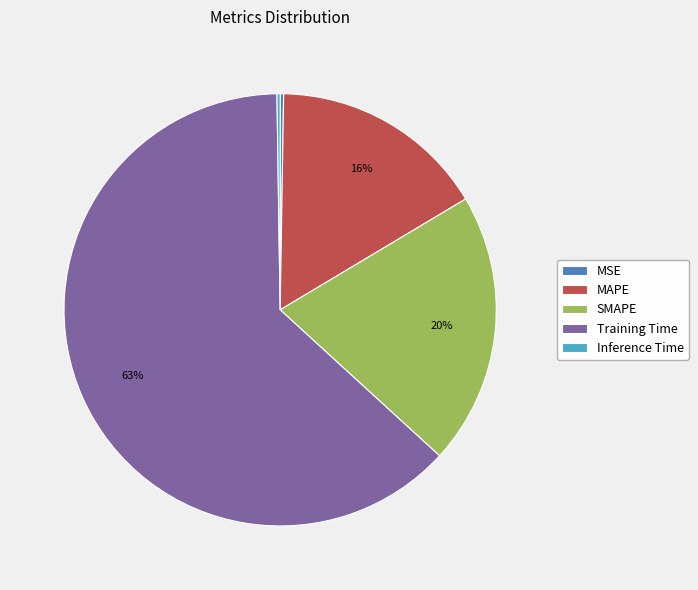

To the nearest percent, what portion does SMAPE represent?

20%